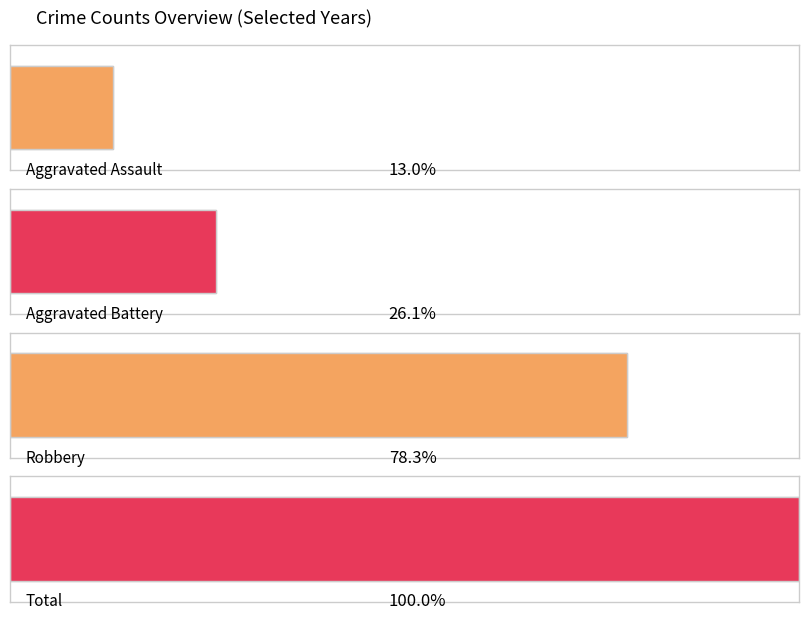

Rank the series by their maximum value, from highest to lowest.

Total, Robbery, Aggravated Battery, Aggravated Assault